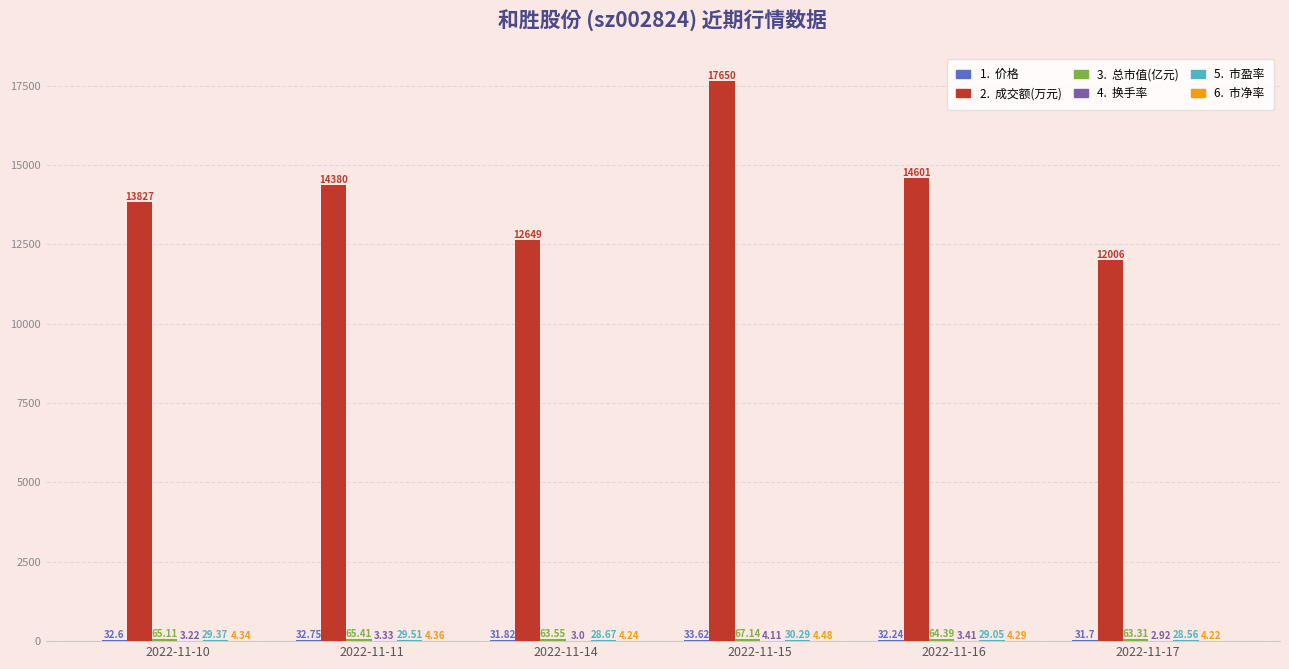

What is the total value across all series at 2022-11-10?

13961.6